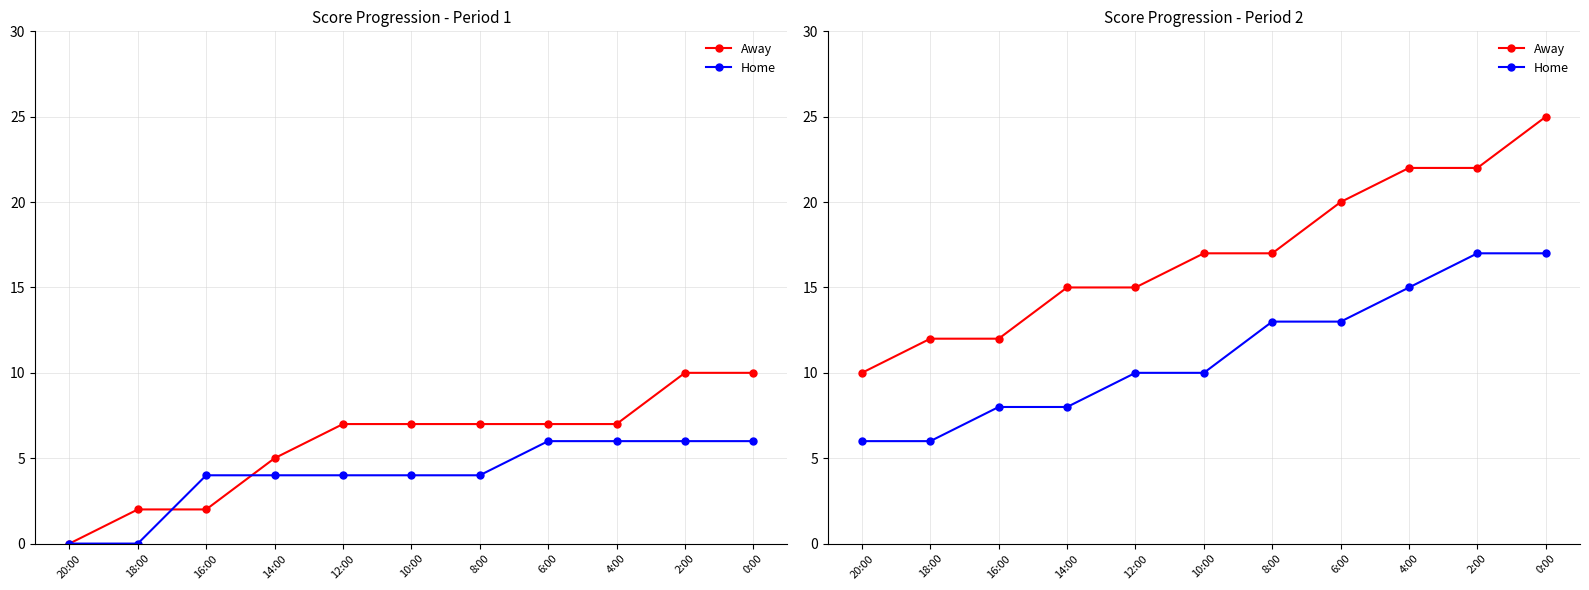

How many Away values are between 12 and 22?

9